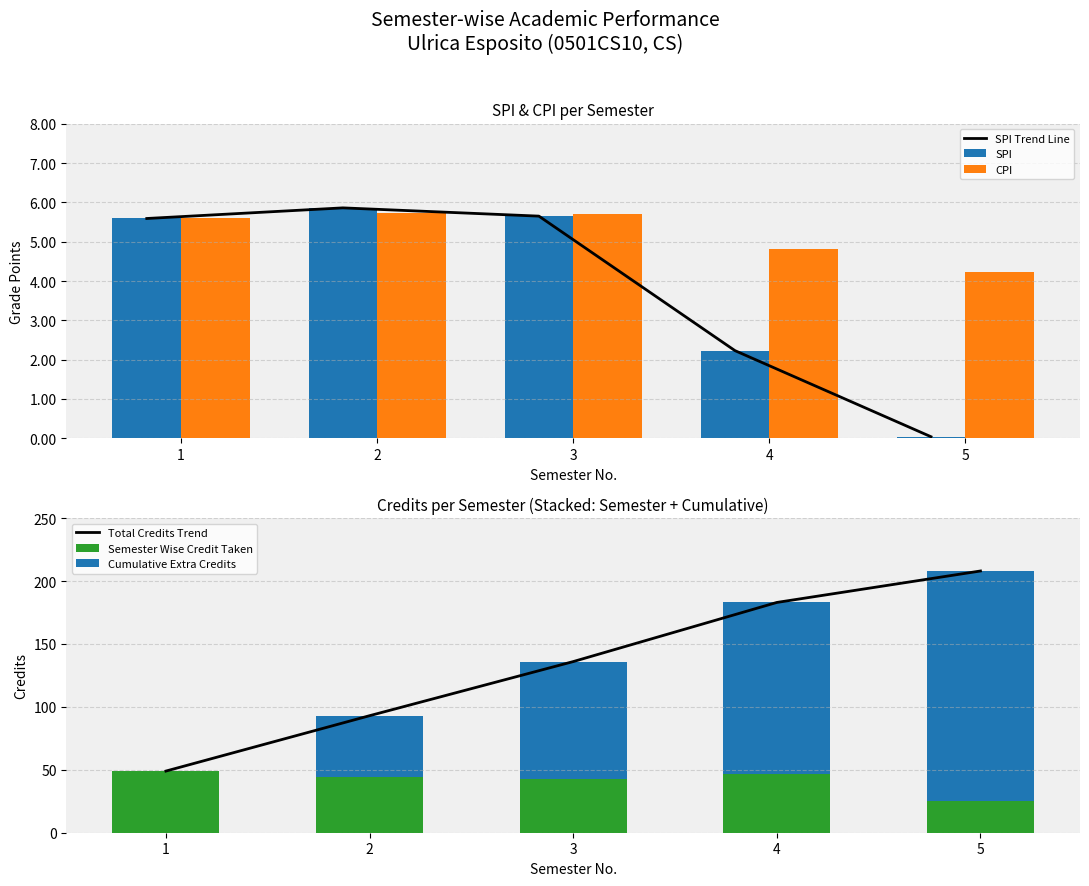

Which category has the lowest value in the Total Credits Trend series?

1